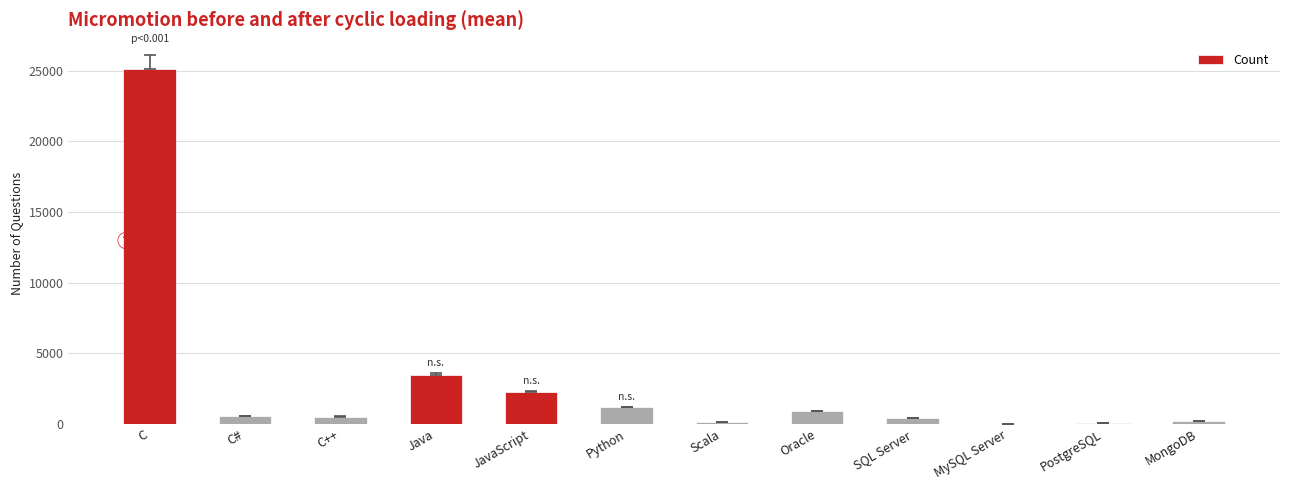

Where is the data nearest to the value 12557?

Java